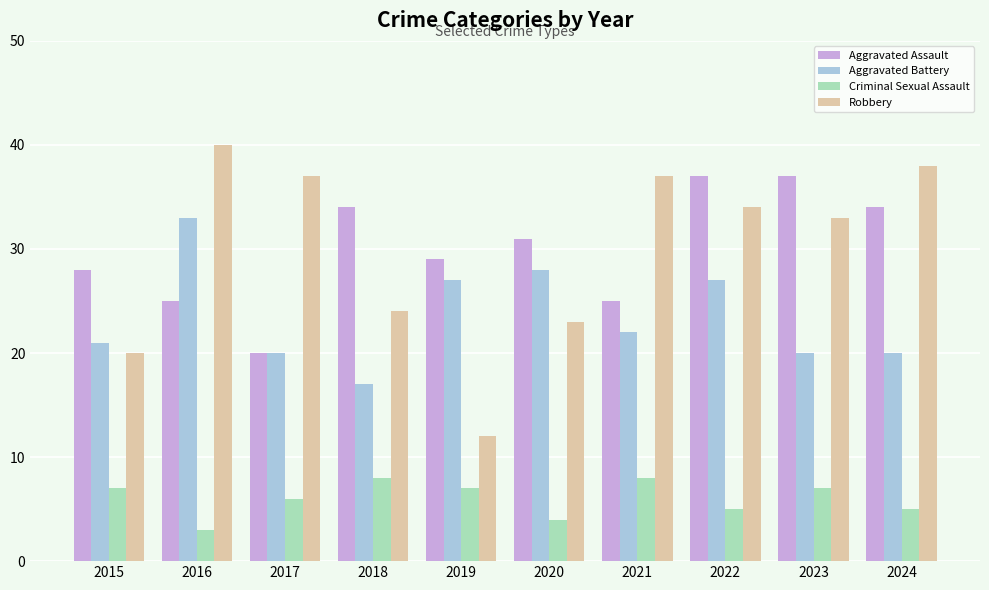

Reading right to left, transcribe all the data shown in this chart.

Aggravated Assault: 2024=34	2023=37	2022=37	2021=25	2020=31	2019=29	2018=34	2017=20	2016=25	2015=28
Aggravated Battery: 2024=20	2023=20	2022=27	2021=22	2020=28	2019=27	2018=17	2017=20	2016=33	2015=21
Criminal Sexual Assault: 2024=5	2023=7	2022=5	2021=8	2020=4	2019=7	2018=8	2017=6	2016=3	2015=7
Robbery: 2024=38	2023=33	2022=34	2021=37	2020=23	2019=12	2018=24	2017=37	2016=40	2015=20